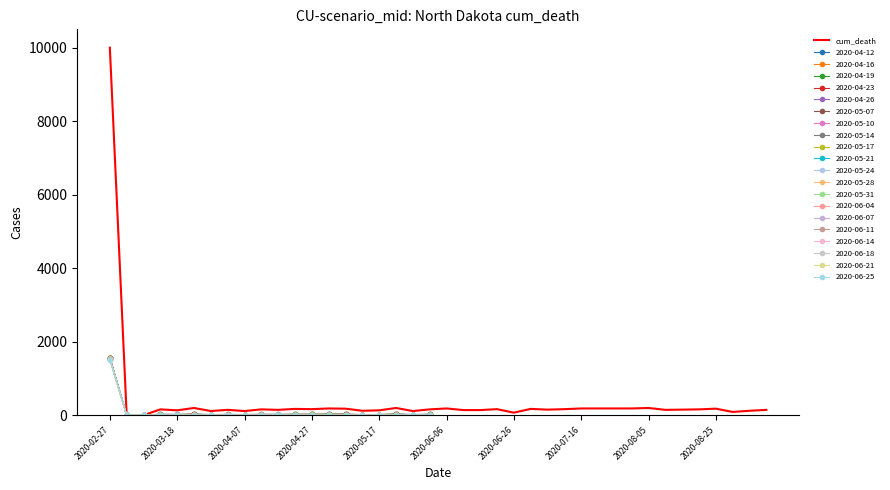

Reading right to left, list all the values displayed in this chart.

146	121	89	178	159	152	146	197	184	184	184	184	165	152	172	70	165	140	140	184	159	114	197	133	121	178	184	165	172	146	159	114	146	114	197	133	159	0	0	10000